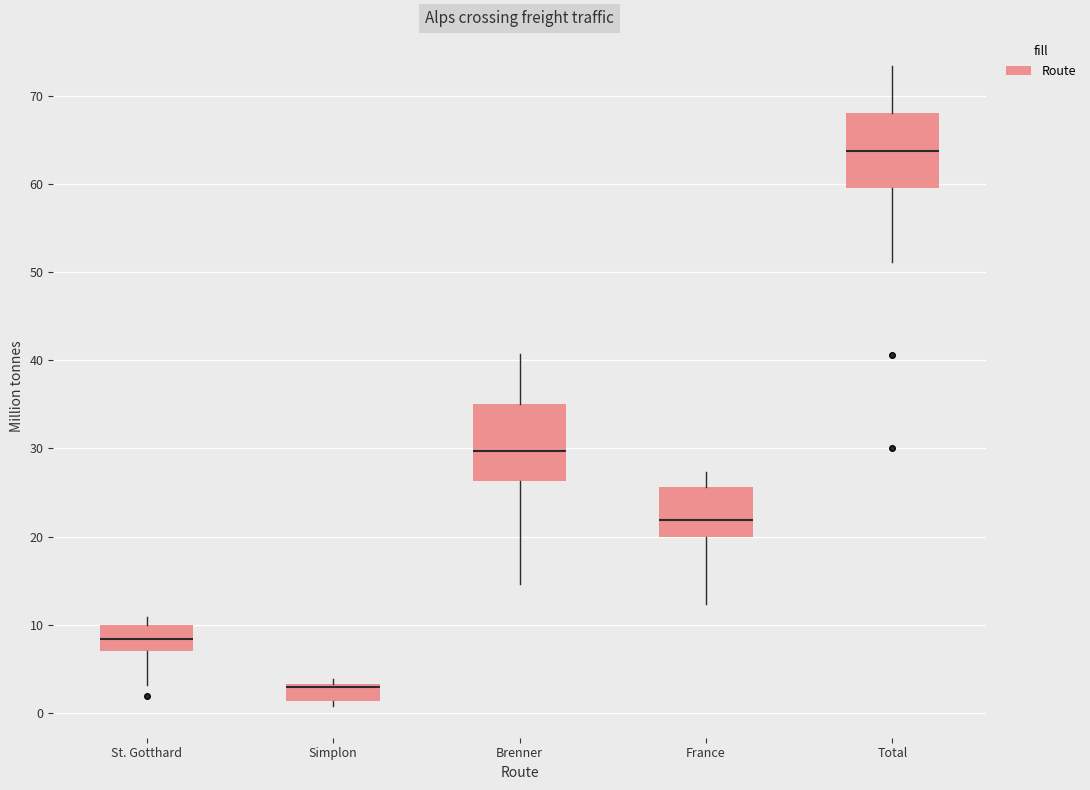

Where does the lower whisker of the box for St. Gotthard end on the y-axis? The values are not printed on the chart, so give them approximately, as read against the axis.

3